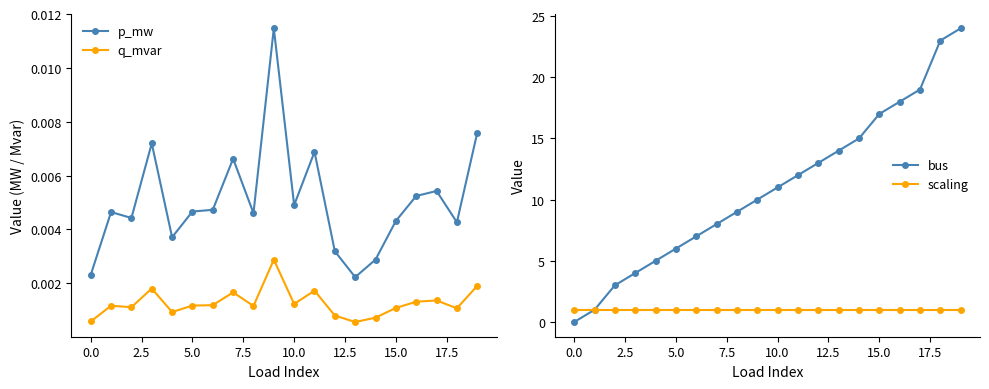

True or false: q_mvar and p_mw intersect in this chart.

False